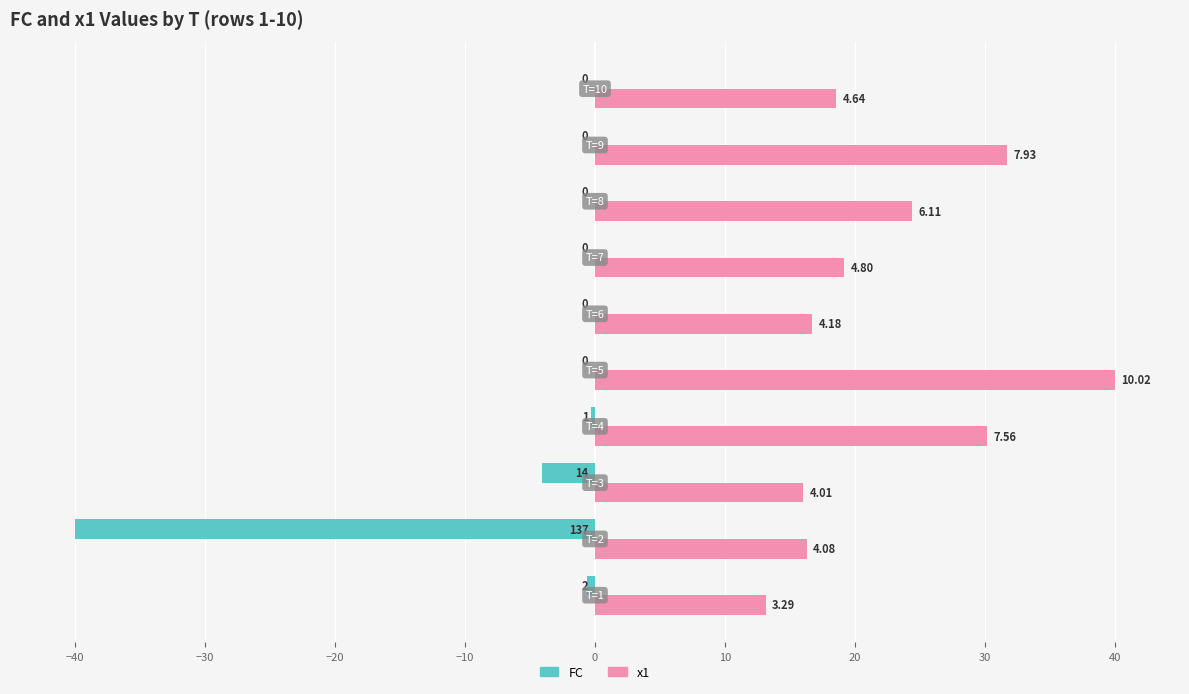

What are all the series names shown in the legend?

FC, x1